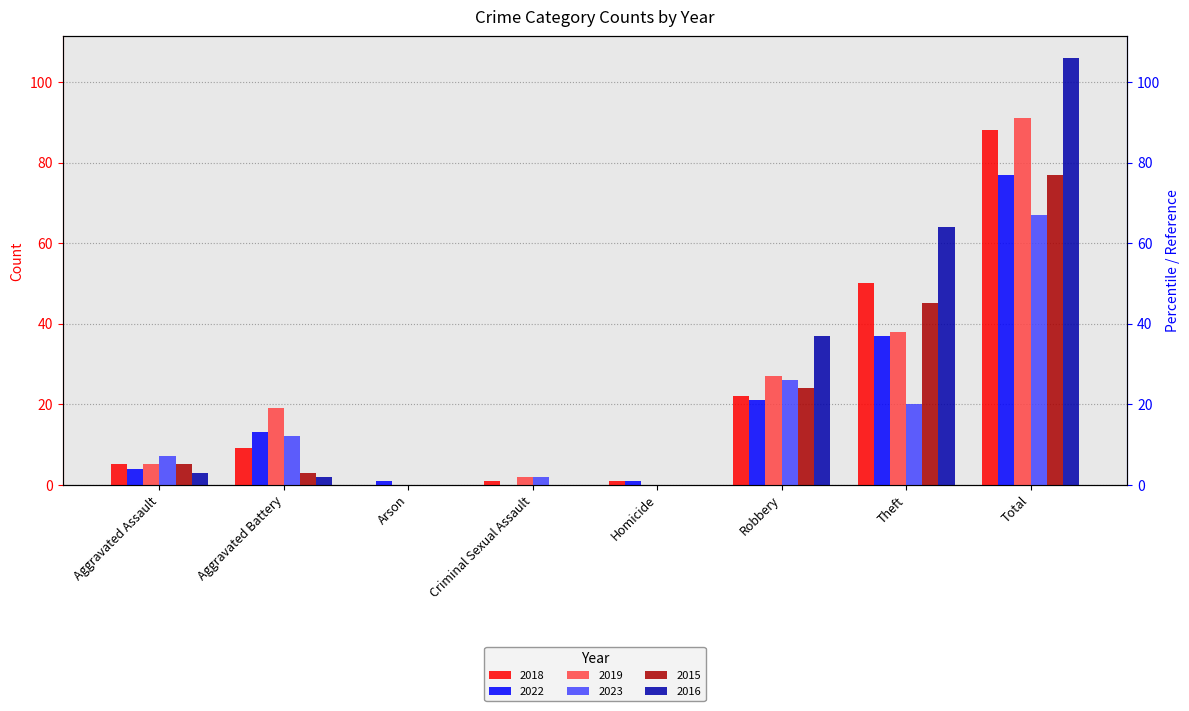

List the labels in order of 2022 value, largest first.

Total, Theft, Robbery, Aggravated Battery, Aggravated Assault, Arson, Homicide, Criminal Sexual Assault